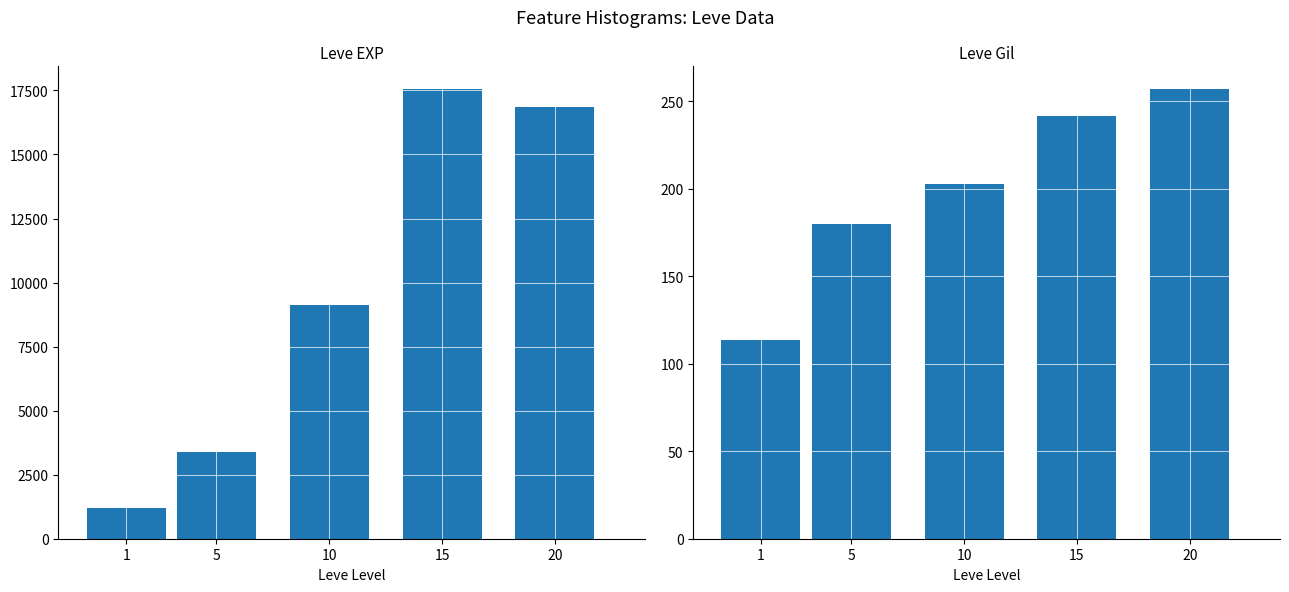

What is the average value of the Leve Gil series?

198.9